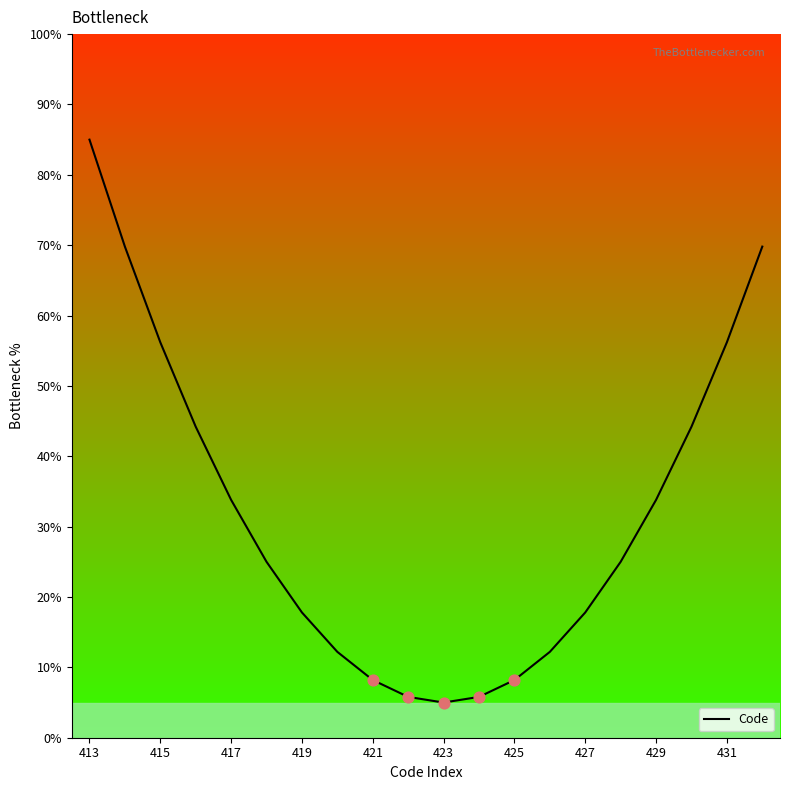

What is the maximum value shown in the chart?

85.0